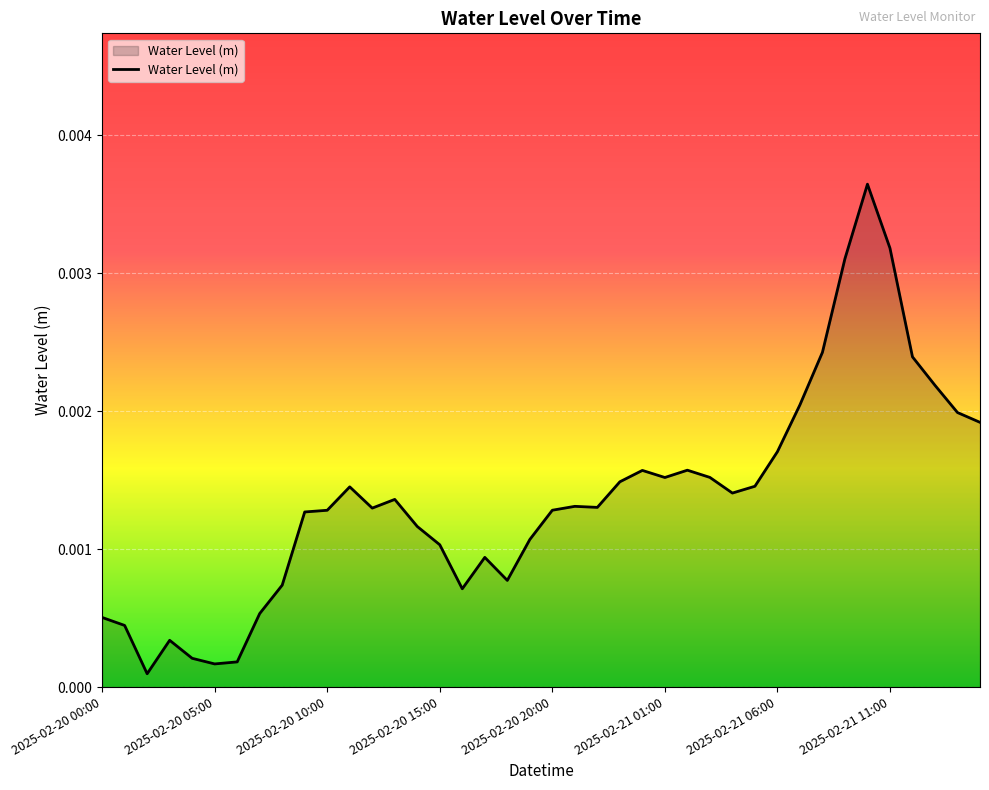

Where is the first local minimum?

2025-02-20 02:00